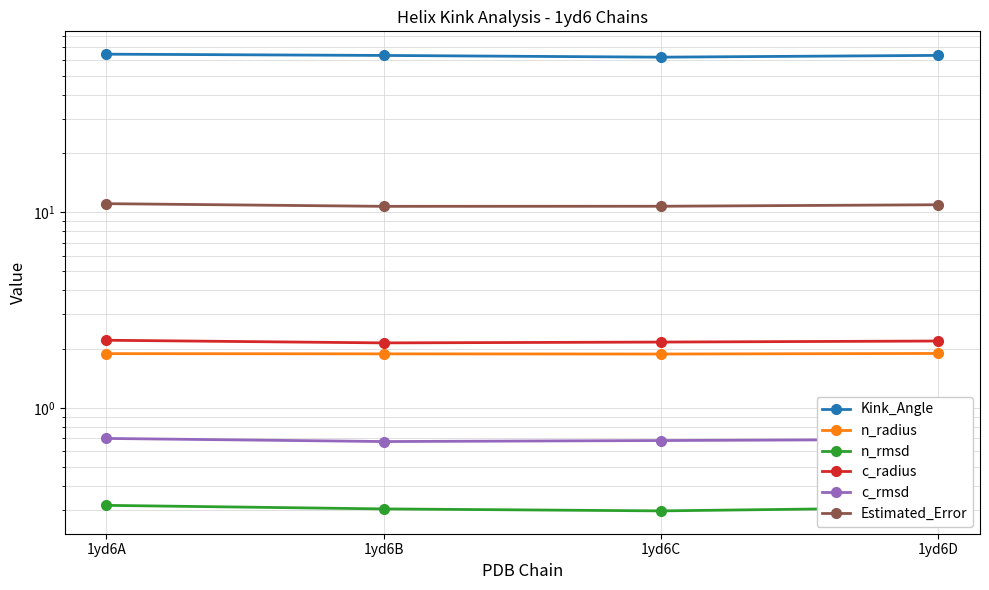

Rank the series by their maximum value, from lowest to highest.

n_rmsd, c_rmsd, n_radius, c_radius, Estimated_Error, Kink_Angle